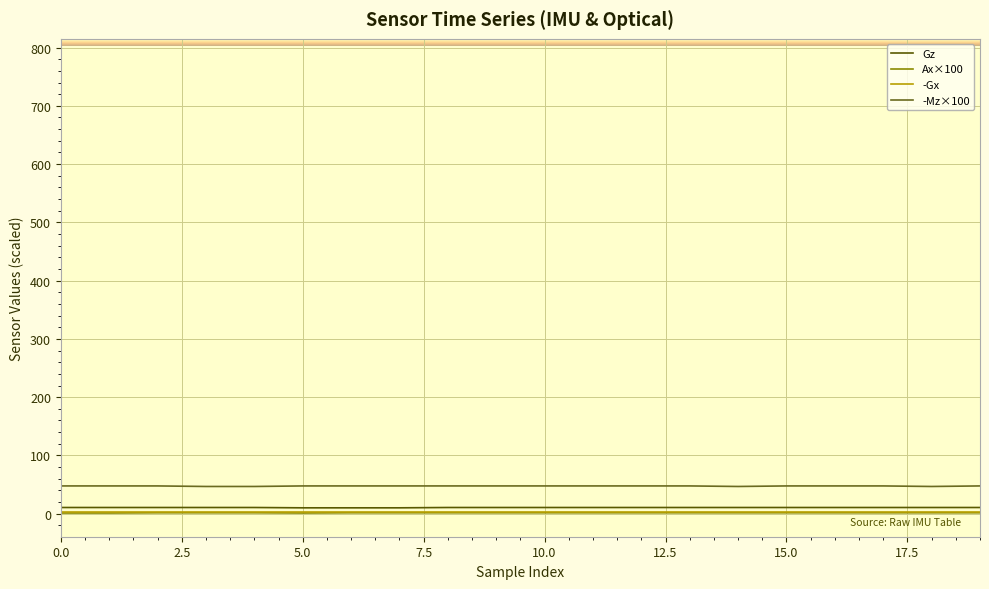

How many lines are shown in the chart?

4